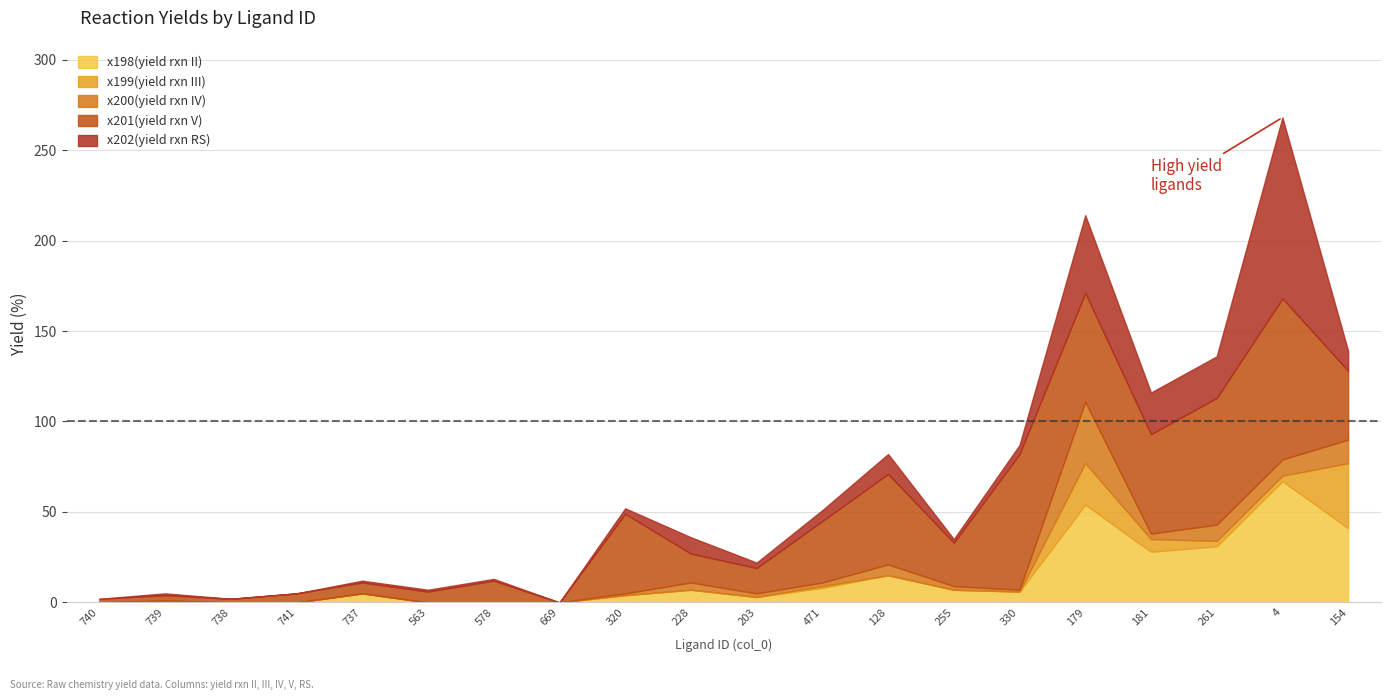

What is the value of the x202(yield rxn RS) point at the 7th from the left?

1